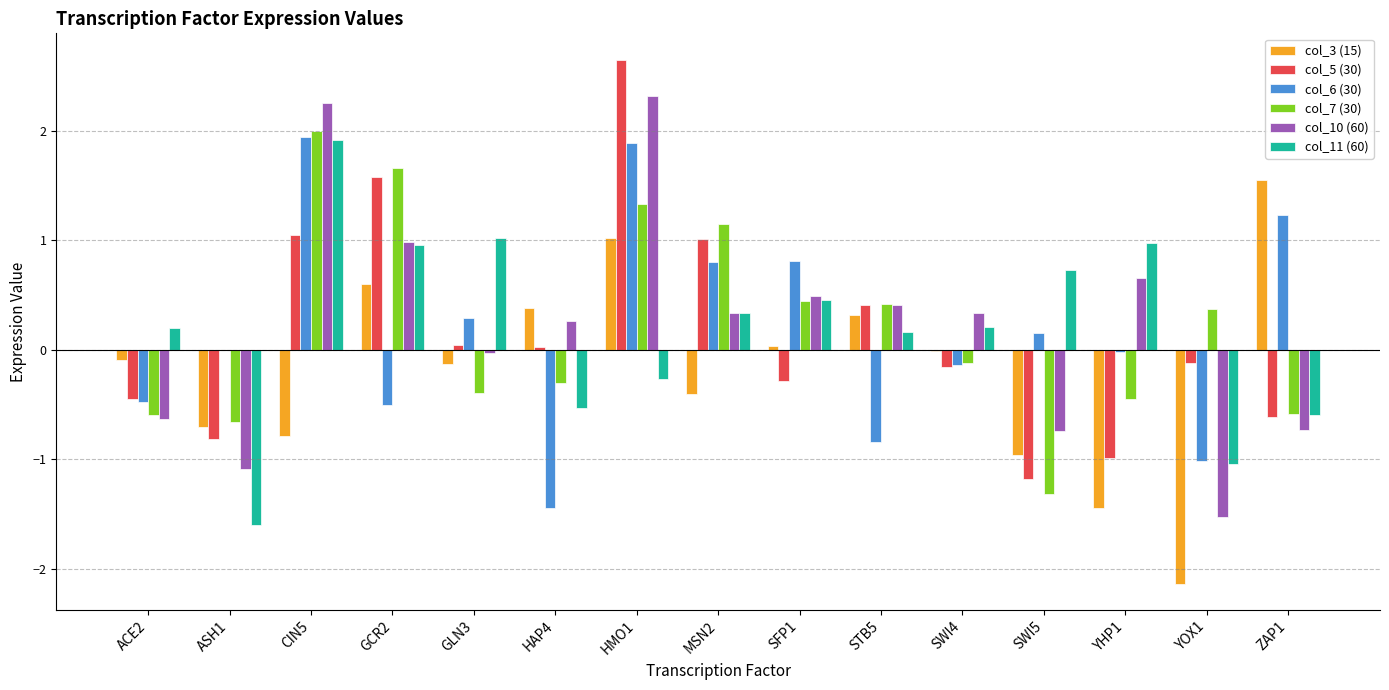

What is the total value across all series at CIN5?

8.4